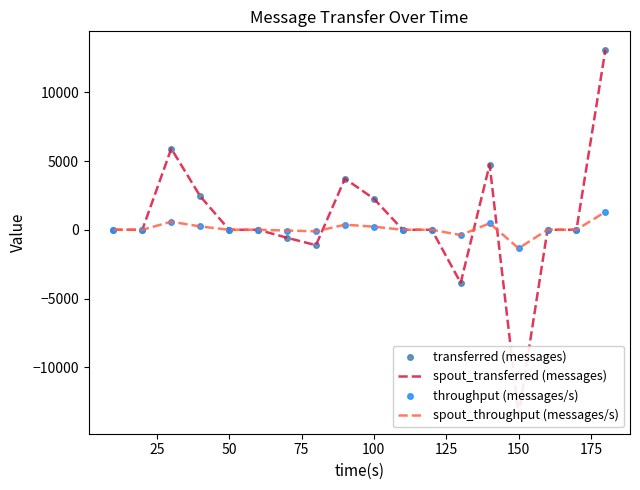

The value of transferred (messages) at 125 is 9855. True or false?

False